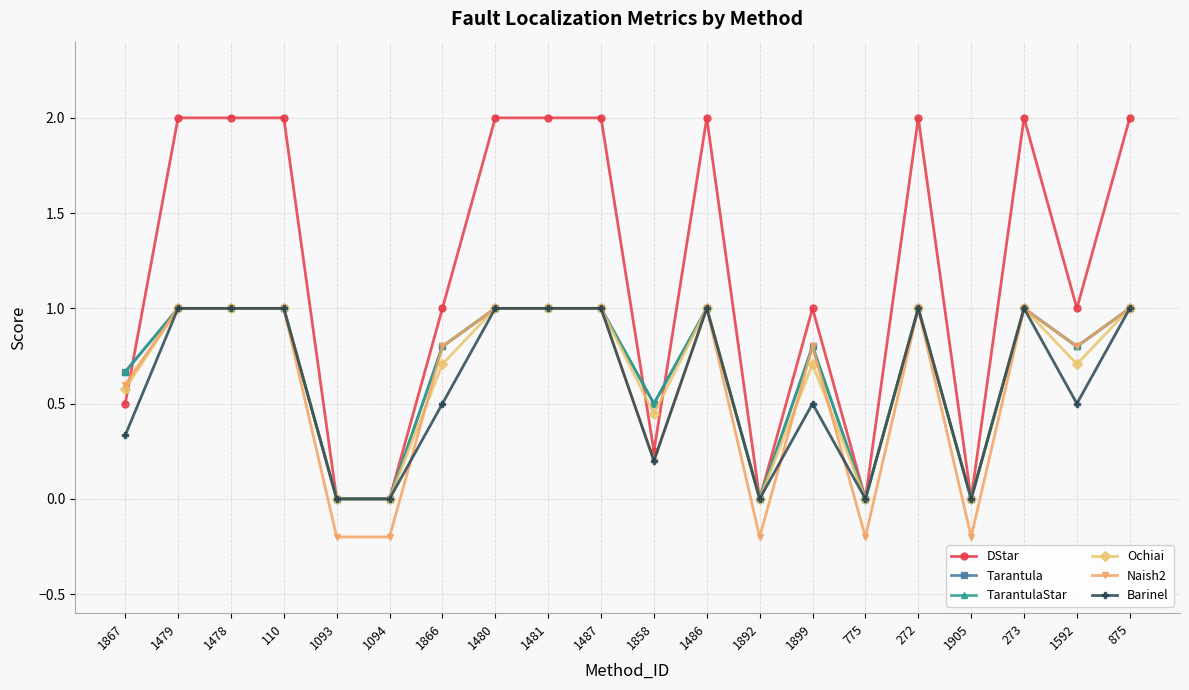

What is the total value across all series at 1479?

7.0